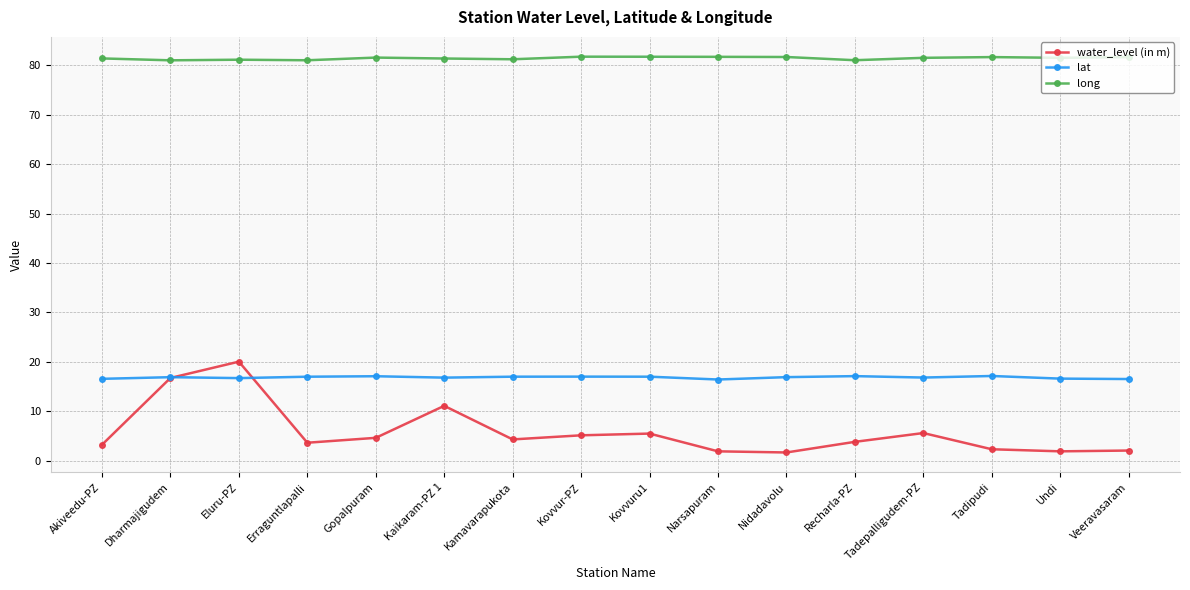

In water_level (in m), how many points are lower than both neighbors (excluding endpoints)?

4